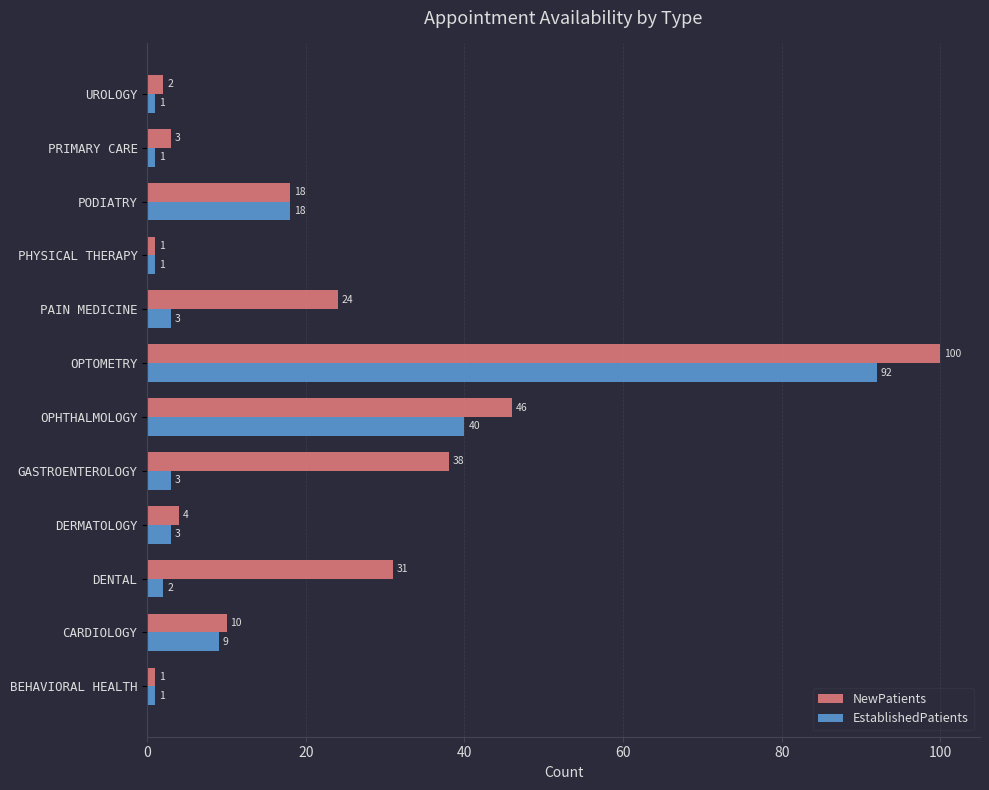

What is the difference between the EstablishedPatients values at PRIMARY CARE and CARDIOLOGY?

8